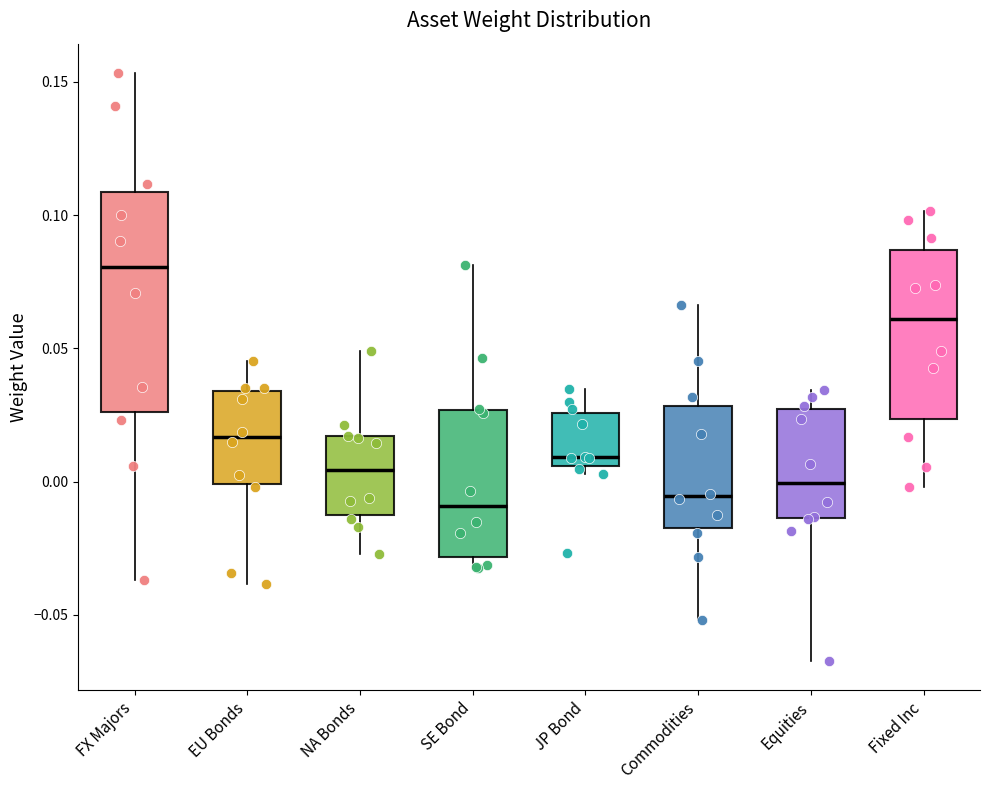

Reading left to right, read every box against the y-axis: the position of its median line, the range the box covers, and the ends of its whiskers. The values are not printed on the chart, so give them approximately, as read against the axis.

FX Majors: median 0.080, box 0.025 to 0.110, whiskers -0.035 to 0.155
EU Bonds: median 0.015, box 0.000 to 0.035, whiskers -0.040 to 0.045
NA Bonds: median 0.005, box -0.010 to 0.015, whiskers -0.025 to 0.050
SE Bond: median -0.010, box -0.030 to 0.025, whiskers -0.035 to 0.080
JP Bond: median 0.010, box 0.005 to 0.025, whiskers 0.005 (just below the box's lower edge) to 0.035
Commodities: median -0.005, box -0.020 to 0.030, whiskers -0.050 to 0.065
Equities: median 0.000, box -0.015 to 0.025, whiskers -0.065 to 0.035
Fixed Inc: median 0.060, box 0.025 to 0.085, whiskers 0.000 to 0.100